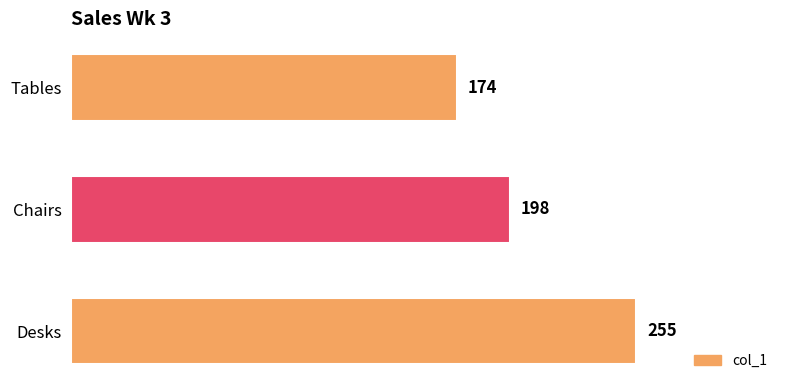

Rank the categories by value from highest to lowest.

Desks, Chairs, Tables